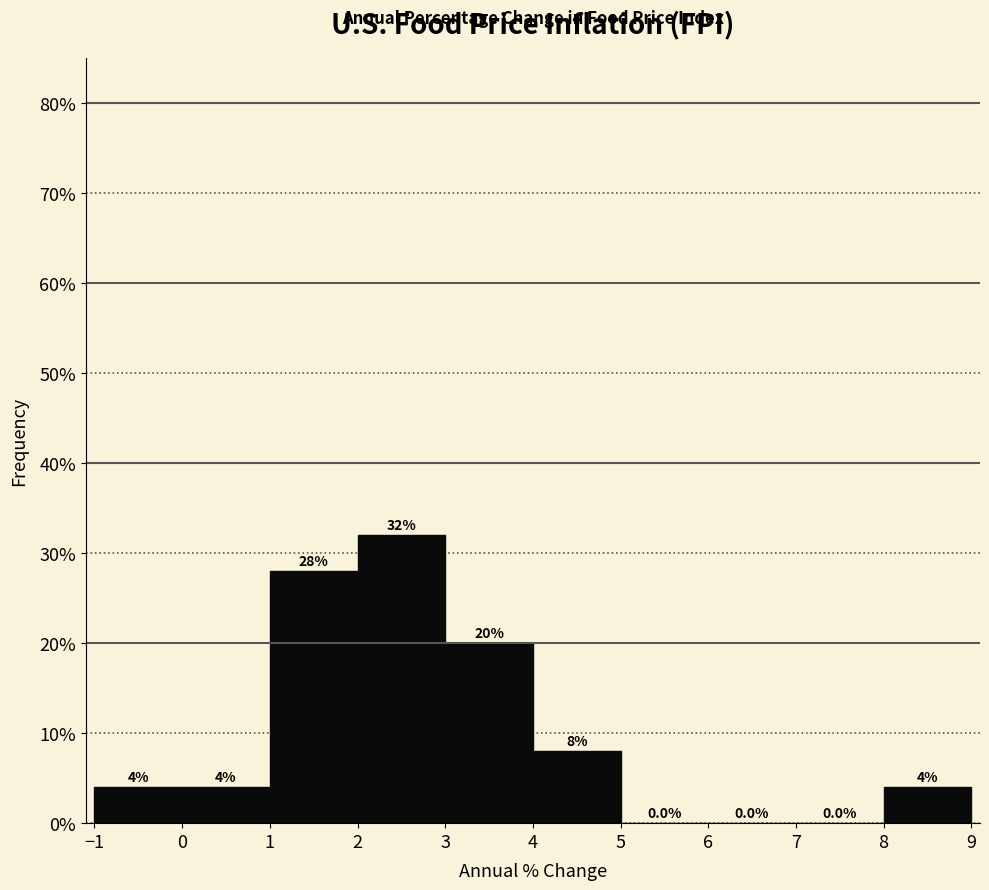

What is the height of the bar covering 2 to 3 on the x-axis?

32.0